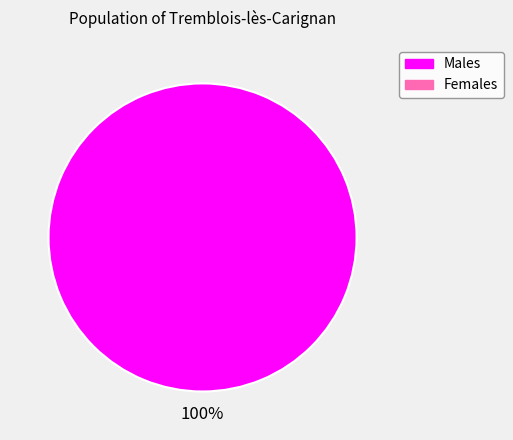

How many slices are in this pie chart?

1